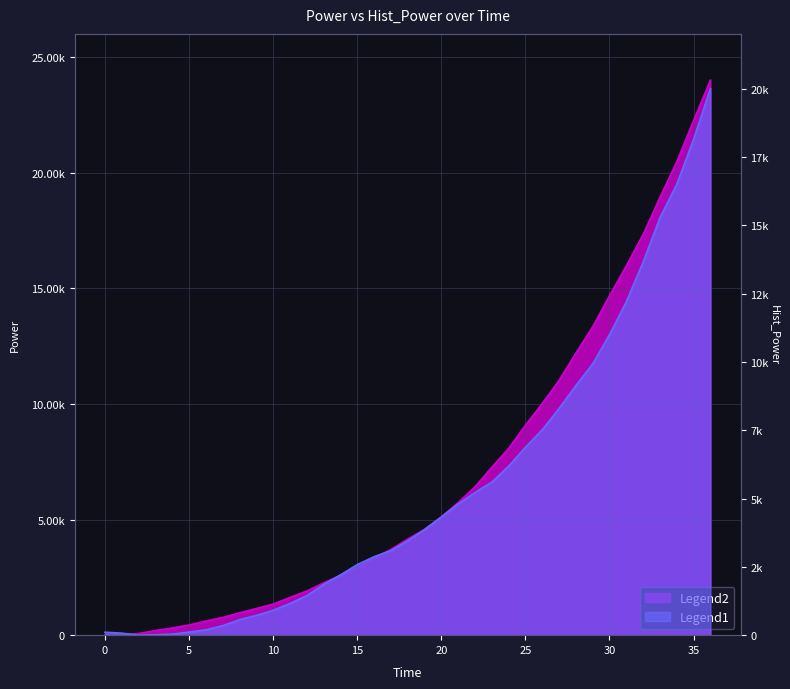

What is the difference between the Hist_Power values at 1 and 4.01?

36.4